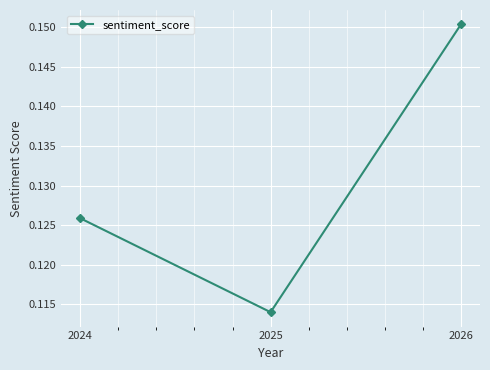

Which label corresponds to the largest value in the chart?

2026